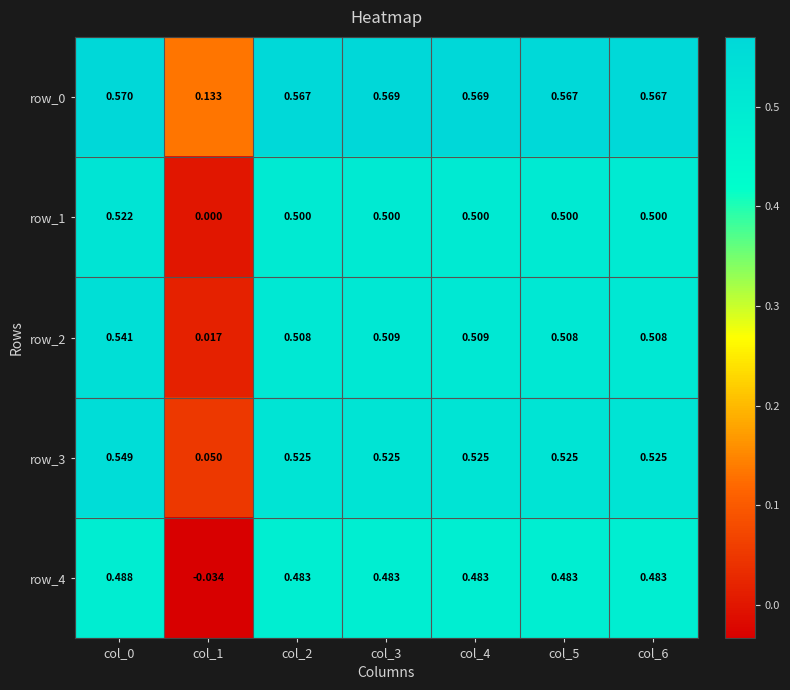

Where is row_1 nearest to the value 0?

col_1